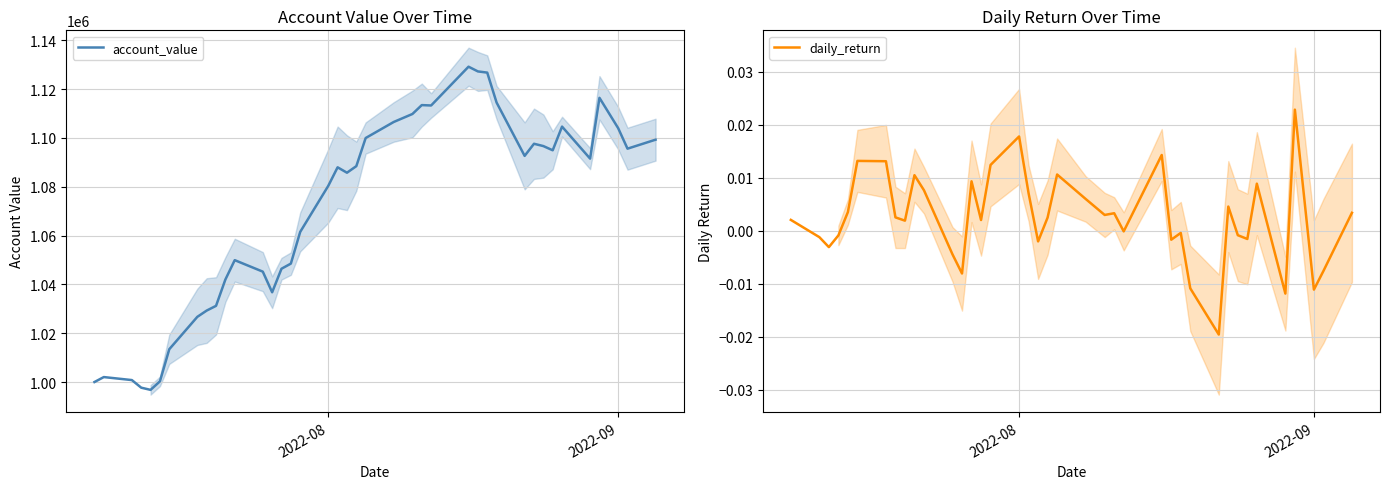

How many data points does each series have?

40